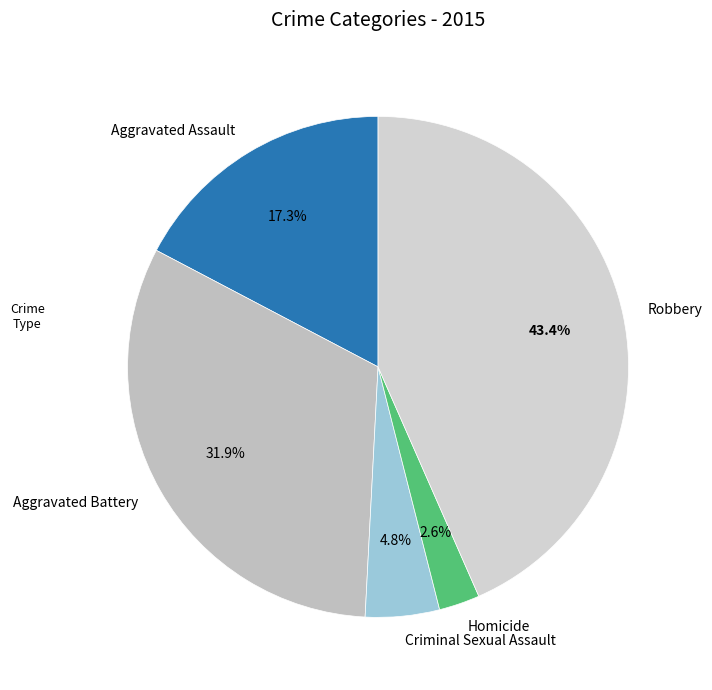

What portion of the pie excludes Robbery?

56.6%